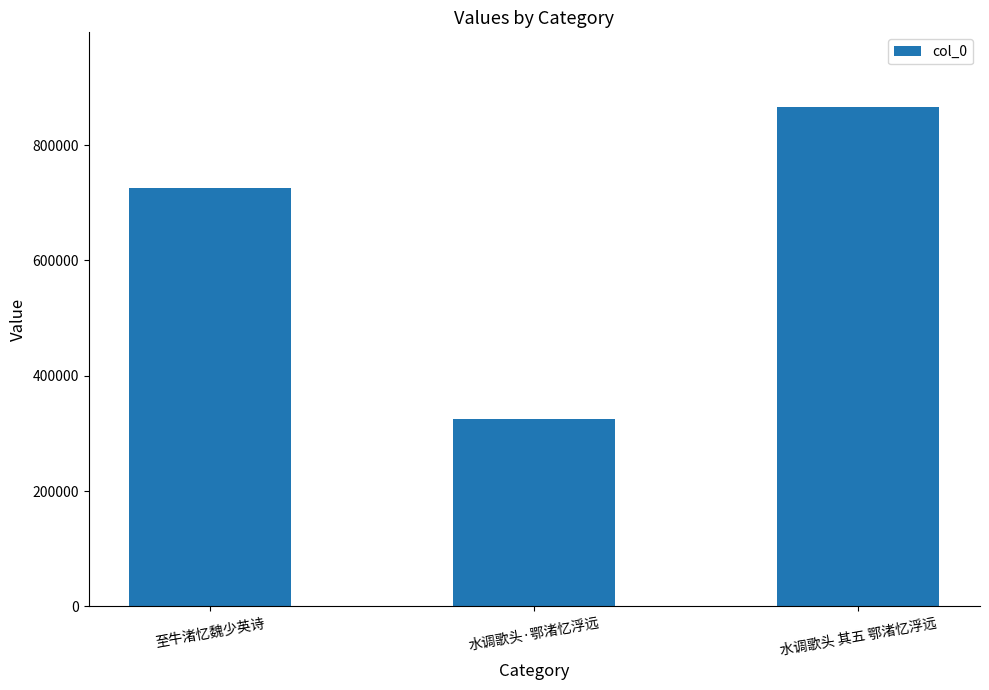

Reading right to left, what are all the values shown in this chart?

水调歌头 其五 鄂渚忆浮远=865775	水调歌头·鄂渚忆浮远=324697	至牛渚忆魏少英诗=725276